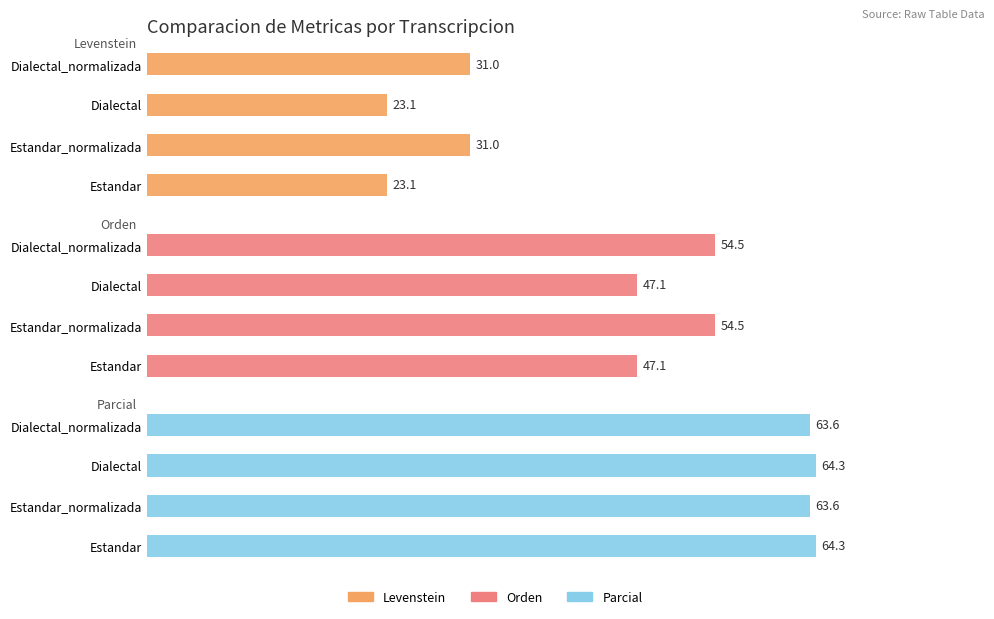

Reading left to right, list all the values displayed in this chart.

Levenstein: 23.1	31.0	23.1	31.0
Orden: 47.1	54.5	47.1	54.5
Parcial: 64.3	63.6	64.3	63.6